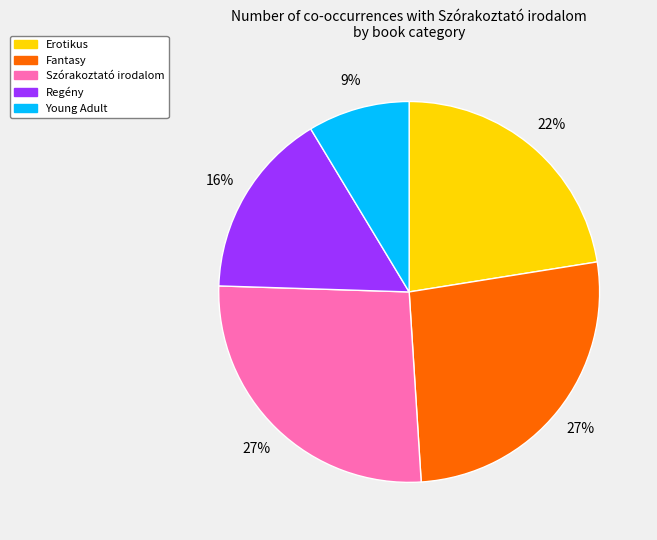

To the nearest percent, what portion does Regény represent?

16%